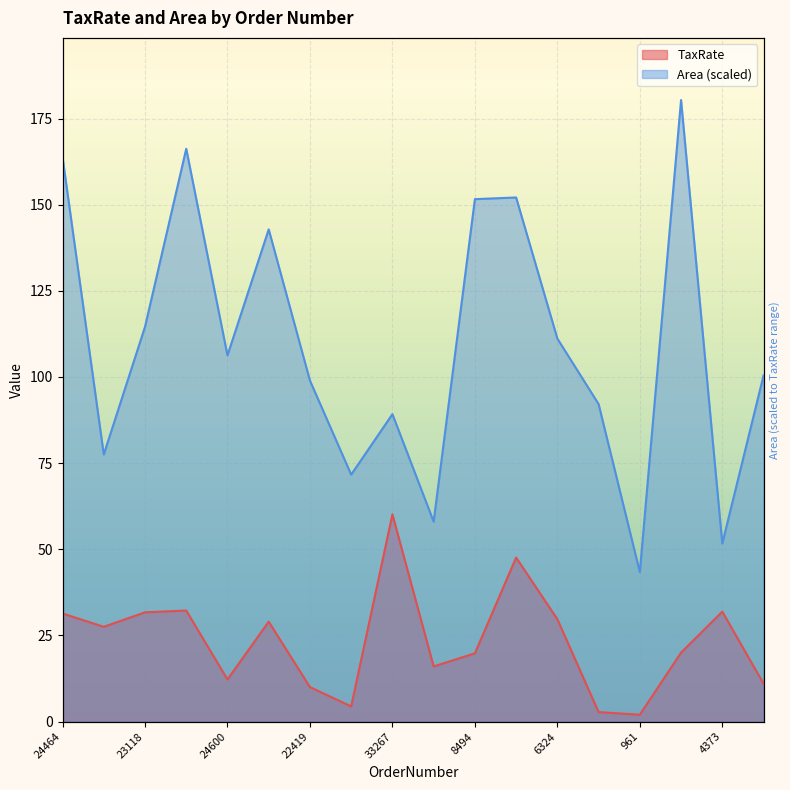

Is the value of TaxRate at 3345 greater than the value of Area at 18037?

No